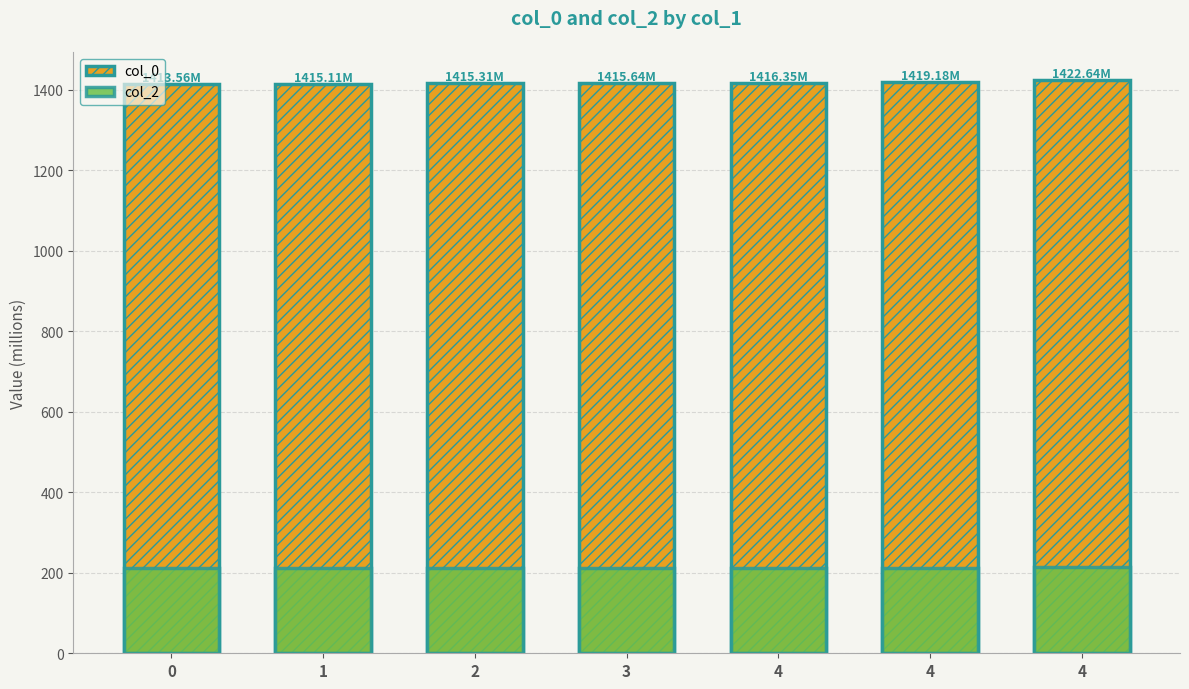

Which has a higher value, 0 or 4?

4